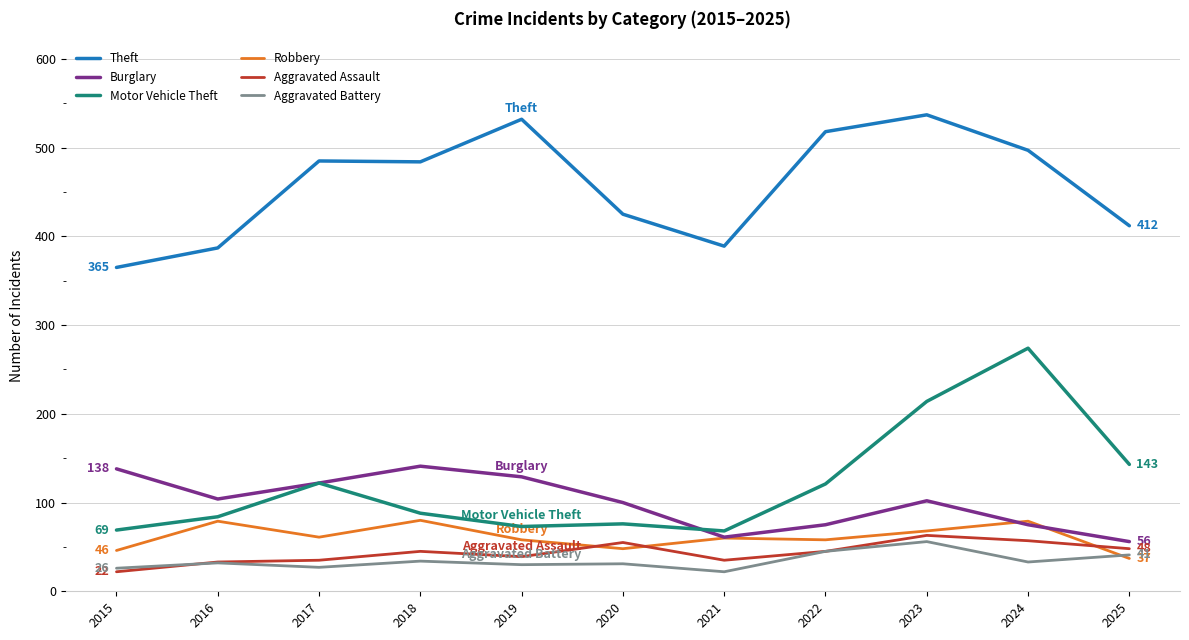

Which series has the widest spread of values?

Motor Vehicle Theft